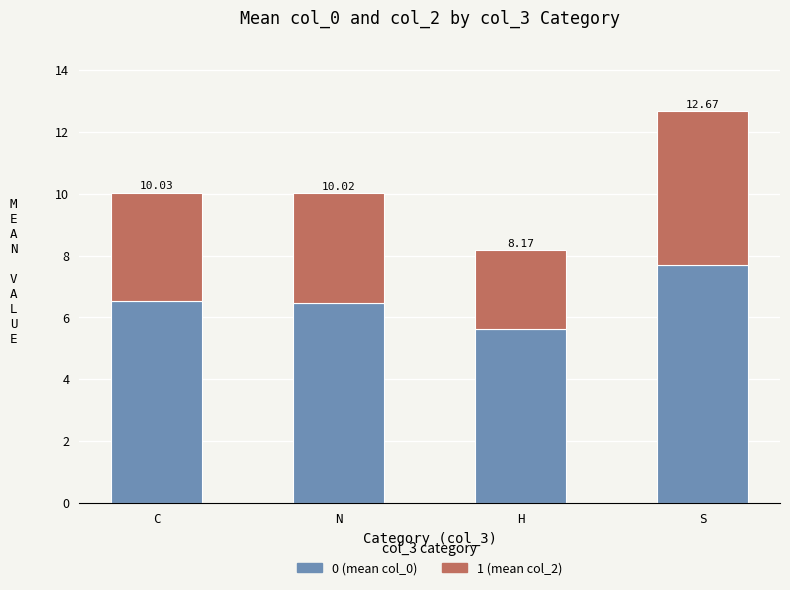

Between N and H, which is larger?

N